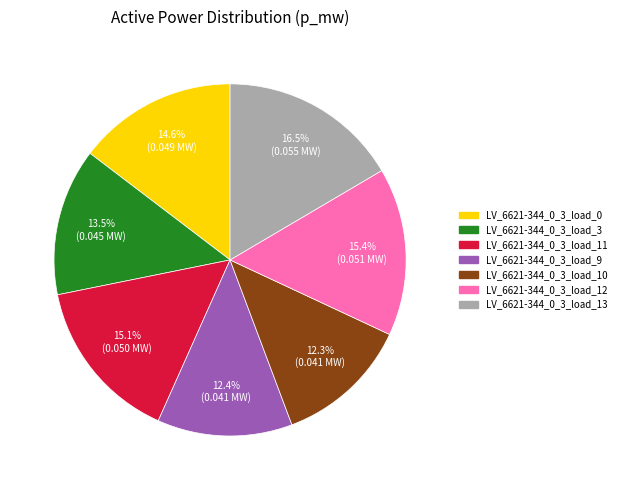

Does LV_6621-344_0_3_load_3 account for over 50% of the chart?

No